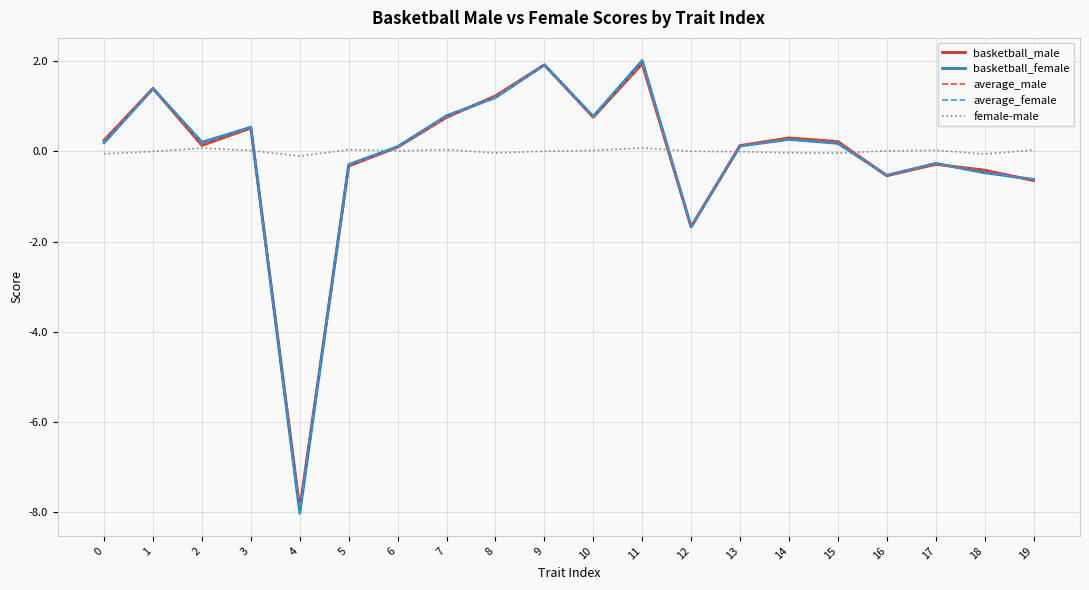

The value of average_female at 4 is -8.0. True or false?

True